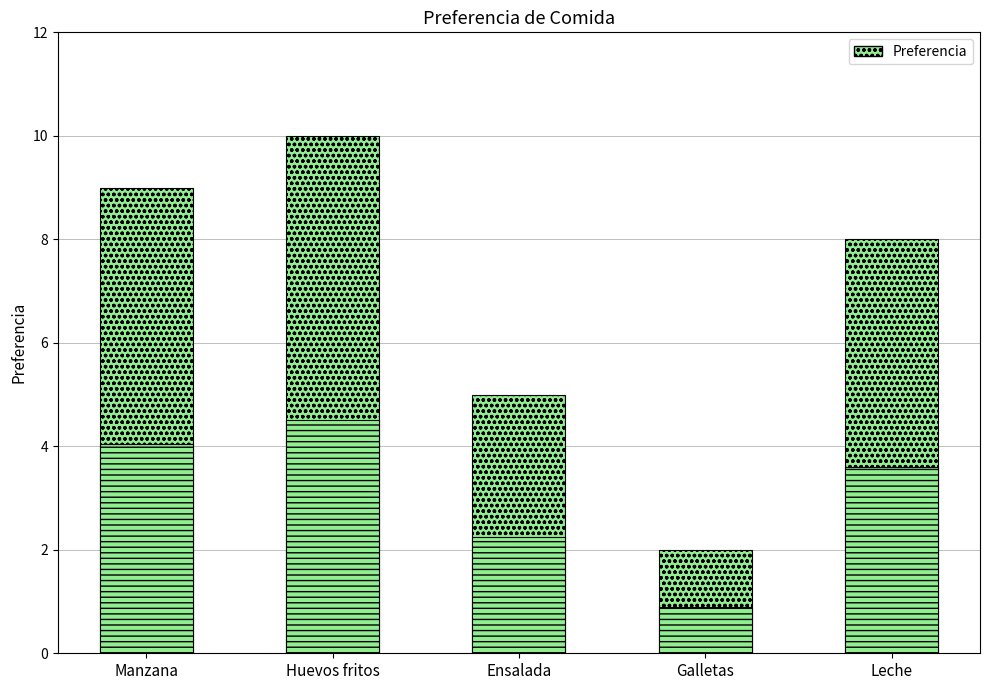

Which has a higher value, Huevos fritos or Leche?

Huevos fritos